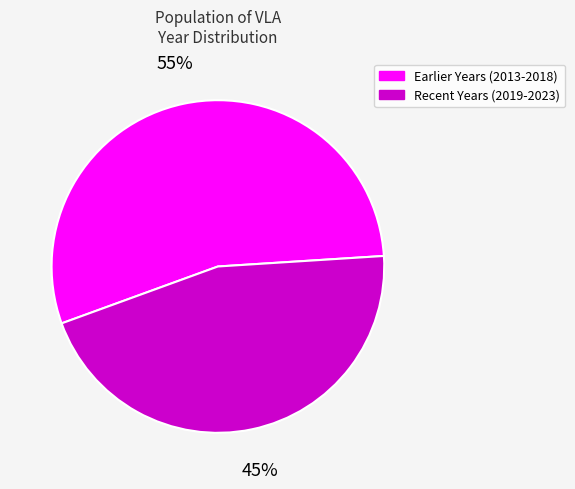

Count the number of slices in the pie.

2